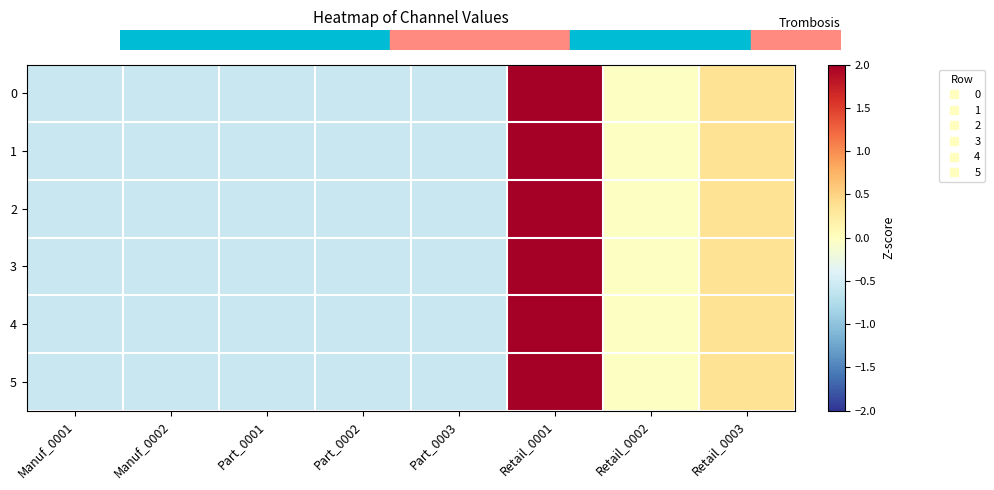

Count the number of categories in the chart.

8